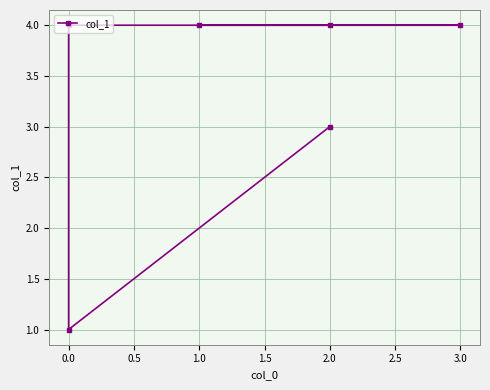

Between 2.0 and 3.0, which is larger?

3.0